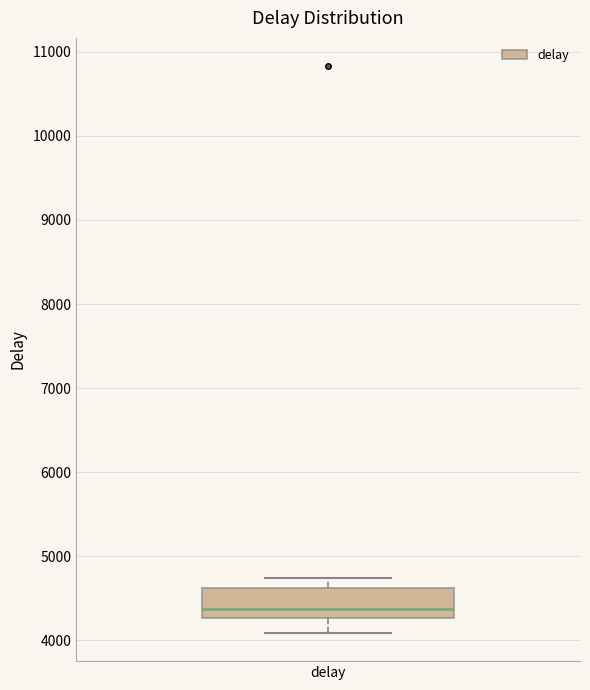

Transcribe this box plot: give where the median line is, the range the box spans, and where the two whiskers end, as read against the y-axis. The values are not printed on the chart, so give them approximately, as read against the axis.

median 4400, box 4300 to 4600, whiskers 4100 to 4700